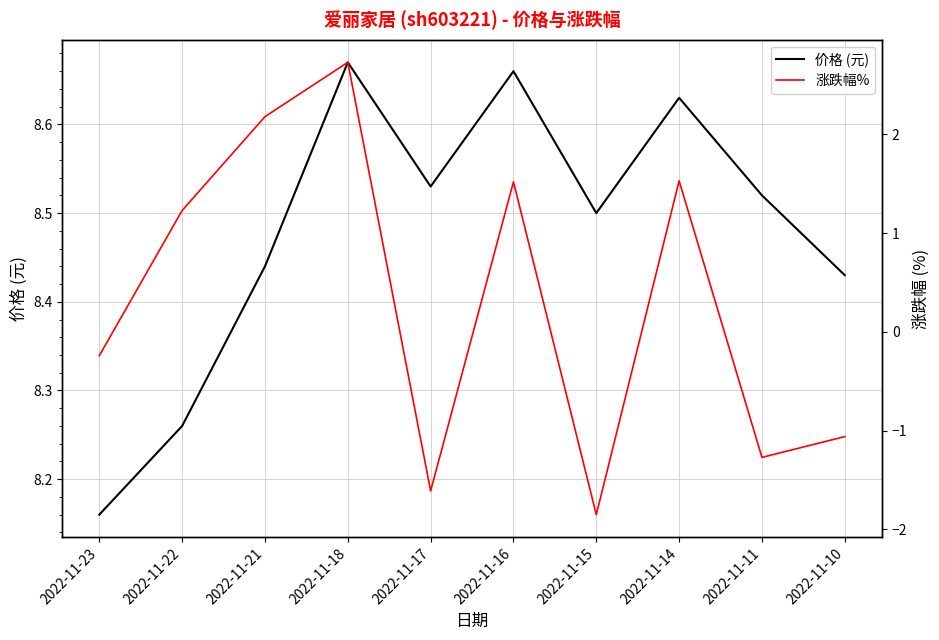

What is the greatest value displayed?

8.7